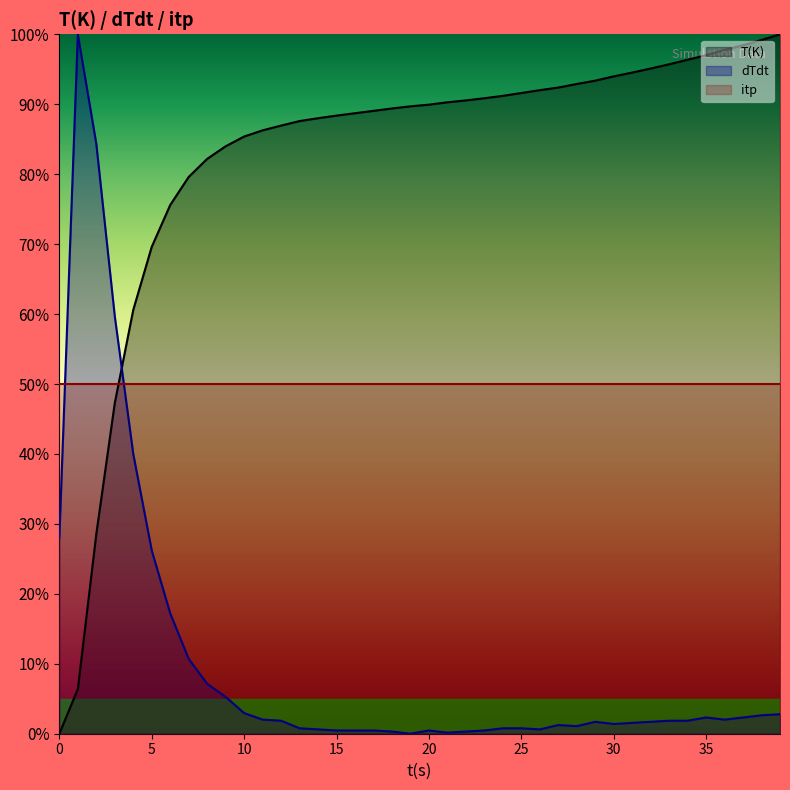

What value does the T(K) series have at 35?

97.0